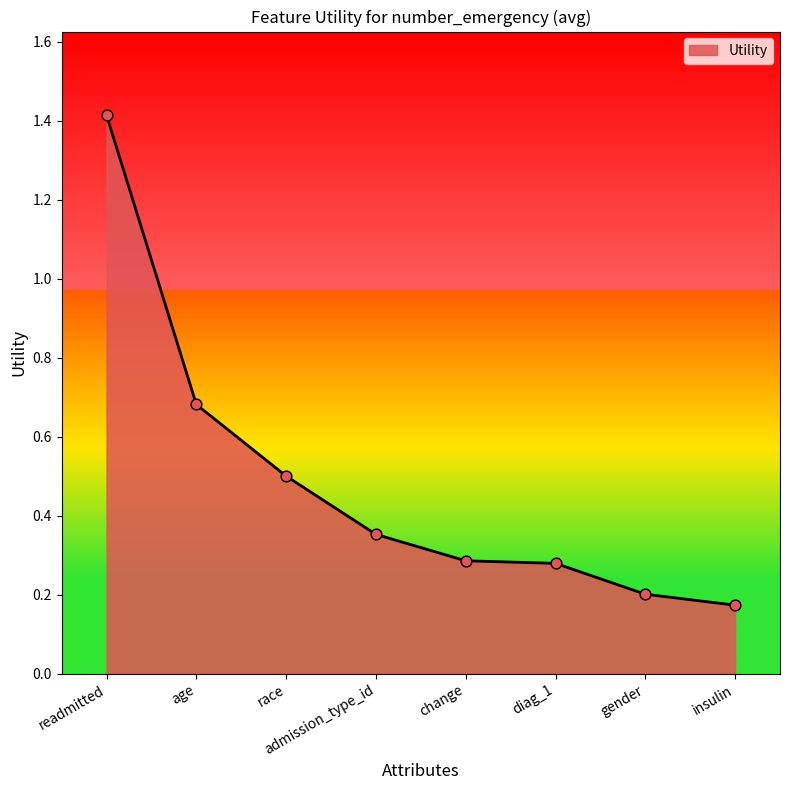

What is the change in value from readmitted to diag_1?

-1.1